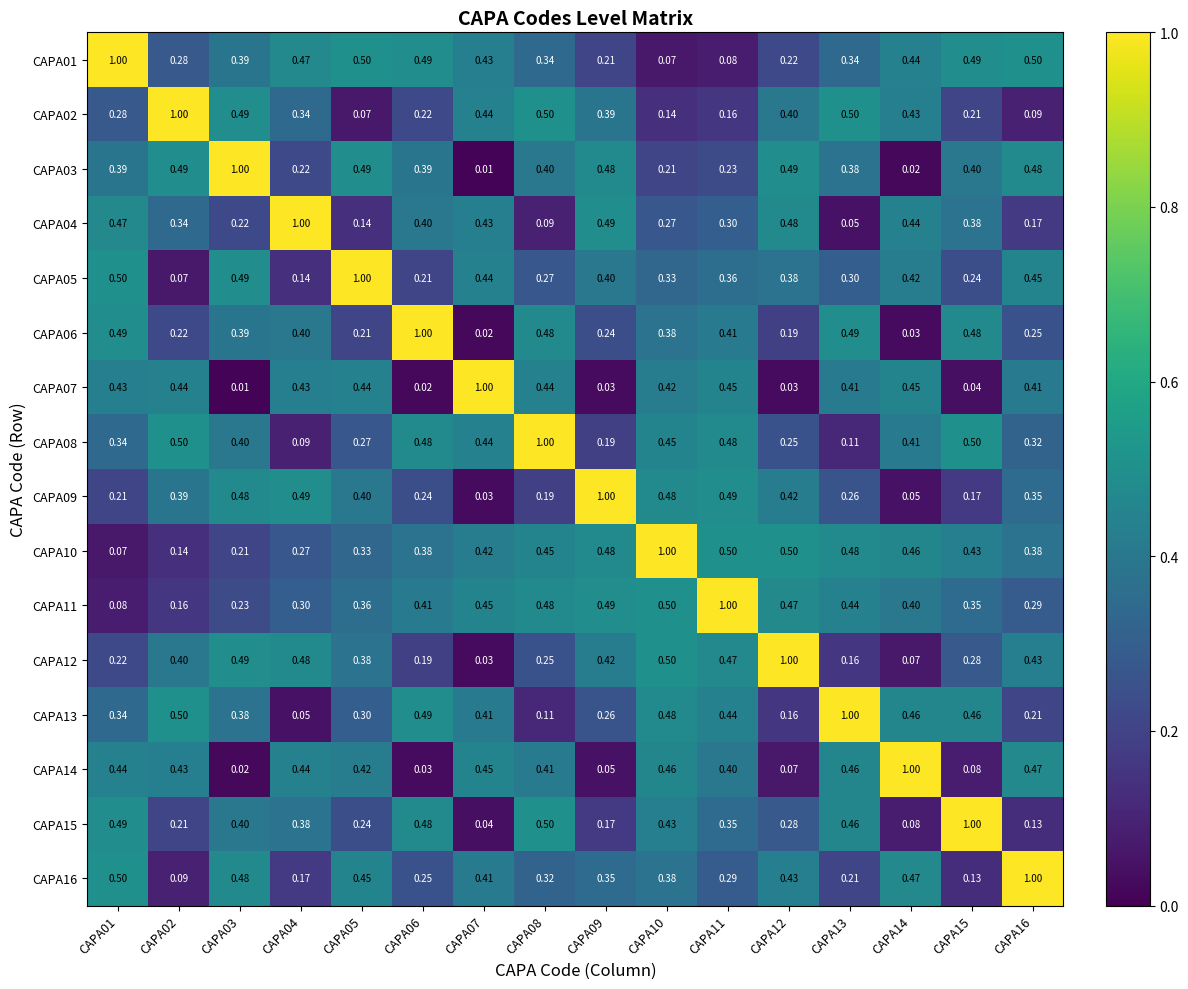

Is the value of CAPA12 at CAPA12 greater than the value of CAPA09 at CAPA01?

Yes